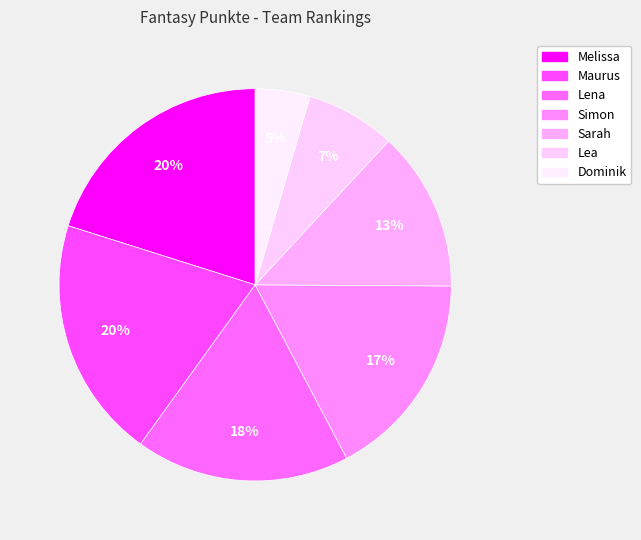

Does Melissa represent more than half of the total?

No